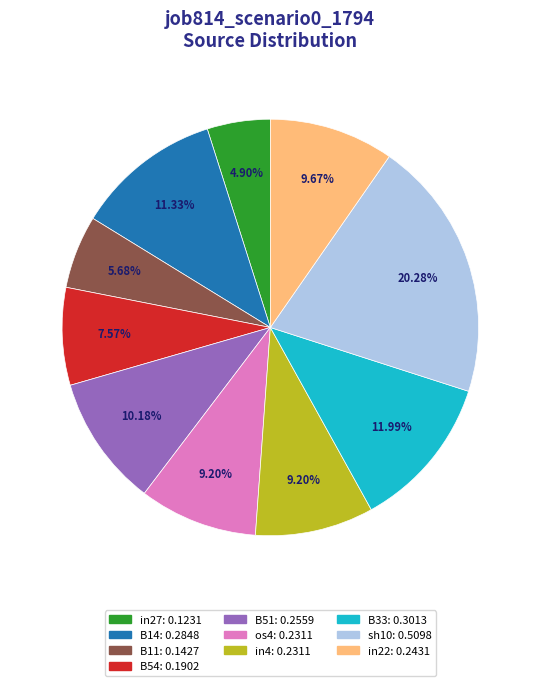

Is it true that in22 is 10% of the pie?

True